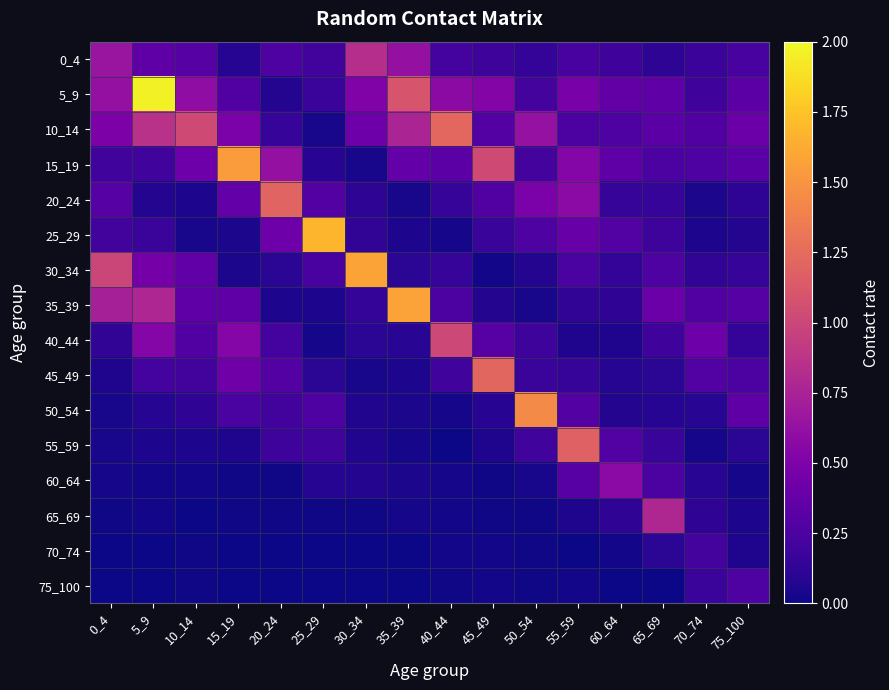

Reading left to right, transcribe all the data shown in this chart.

0_4: 0_4=0.6	5_9=0.3	10_14=0.3	15_19=0.1	20_24=0.3	25_29=0.2	30_34=0.8	35_39=0.6	40_44=0.2	45_49=0.2	50_54=0.1	55_59=0.2	60_64=0.2	65_69=0.1	70_74=0.2	75_100=0.2
5_9: 0_4=0.6	5_9=2.0	10_14=0.6	15_19=0.3	20_24=0.1	25_29=0.2	30_34=0.5	35_39=1.1	40_44=0.6	45_49=0.5	50_54=0.2	55_59=0.5	60_64=0.4	65_69=0.3	70_74=0.2	75_100=0.3
10_14: 0_4=0.5	5_9=0.9	10_14=1.0	15_19=0.5	20_24=0.2	25_29=0.0	30_34=0.4	35_39=0.8	40_44=1.2	45_49=0.3	50_54=0.6	55_59=0.3	60_64=0.3	65_69=0.3	70_74=0.3	75_100=0.4
15_19: 0_4=0.2	5_9=0.2	10_14=0.4	15_19=1.5	20_24=0.6	25_29=0.1	30_34=0.0	35_39=0.4	40_44=0.3	45_49=1.0	50_54=0.2	55_59=0.5	60_64=0.3	65_69=0.3	70_74=0.3	75_100=0.3
20_24: 0_4=0.3	5_9=0.1	10_14=0.0	15_19=0.4	20_24=1.2	25_29=0.3	30_34=0.1	35_39=0.0	40_44=0.2	45_49=0.3	50_54=0.5	55_59=0.6	60_64=0.2	65_69=0.1	70_74=0.0	75_100=0.1
25_29: 0_4=0.2	5_9=0.2	10_14=0.0	15_19=0.0	20_24=0.4	25_29=1.7	30_34=0.1	35_39=0.1	40_44=0.0	45_49=0.2	50_54=0.3	55_59=0.4	60_64=0.3	65_69=0.2	70_74=0.0	75_100=0.1
30_34: 0_4=1.0	5_9=0.5	10_14=0.4	15_19=0.0	20_24=0.1	25_29=0.2	30_34=1.6	35_39=0.1	40_44=0.2	45_49=0.0	50_54=0.1	55_59=0.2	60_64=0.1	65_69=0.3	70_74=0.1	75_100=0.1
35_39: 0_4=0.7	5_9=0.8	10_14=0.3	15_19=0.3	20_24=0.1	25_29=0.1	30_34=0.1	35_39=1.6	40_44=0.3	45_49=0.1	50_54=0.0	55_59=0.1	60_64=0.1	65_69=0.4	70_74=0.3	75_100=0.3
40_44: 0_4=0.1	5_9=0.5	10_14=0.3	15_19=0.5	20_24=0.2	25_29=0.0	30_34=0.1	35_39=0.1	40_44=1.0	45_49=0.3	50_54=0.2	55_59=0.1	60_64=0.1	65_69=0.2	70_74=0.4	75_100=0.1
45_49: 0_4=0.1	5_9=0.2	10_14=0.2	15_19=0.4	20_24=0.3	25_29=0.1	30_34=0.0	35_39=0.0	40_44=0.2	45_49=1.2	50_54=0.2	55_59=0.1	60_64=0.1	65_69=0.1	70_74=0.3	75_100=0.3
50_54: 0_4=0.0	5_9=0.1	10_14=0.1	15_19=0.2	20_24=0.2	25_29=0.3	30_34=0.1	35_39=0.0	40_44=0.0	45_49=0.1	50_54=1.4	55_59=0.3	60_64=0.1	65_69=0.1	70_74=0.1	75_100=0.3
55_59: 0_4=0.0	5_9=0.0	10_14=0.0	15_19=0.1	20_24=0.2	25_29=0.2	30_34=0.1	35_39=0.0	40_44=0.0	45_49=0.1	50_54=0.2	55_59=1.2	60_64=0.3	65_69=0.2	70_74=0.0	75_100=0.1
60_64: 0_4=0.0	5_9=0.0	10_14=0.0	15_19=0.0	20_24=0.0	25_29=0.1	30_34=0.1	35_39=0.0	40_44=0.0	45_49=0.0	50_54=0.0	55_59=0.3	60_64=0.6	65_69=0.3	70_74=0.1	75_100=0.0
65_69: 0_4=0.0	5_9=0.0	10_14=0.0	15_19=0.0	20_24=0.0	25_29=0.0	30_34=0.0	35_39=0.0	40_44=0.0	45_49=0.0	50_54=0.0	55_59=0.1	60_64=0.1	65_69=0.8	70_74=0.1	75_100=0.1
70_74: 0_4=0.0	5_9=0.0	10_14=0.0	15_19=0.0	20_24=0.0	25_29=0.0	30_34=0.0	35_39=0.0	40_44=0.0	45_49=0.0	50_54=0.0	55_59=0.0	60_64=0.0	65_69=0.1	70_74=0.2	75_100=0.1
75_100: 0_4=0.0	5_9=0.0	10_14=0.0	15_19=0.0	20_24=0.0	25_29=0.0	30_34=0.0	35_39=0.0	40_44=0.0	45_49=0.0	50_54=0.0	55_59=0.0	60_64=0.0	65_69=0.0	70_74=0.2	75_100=0.3